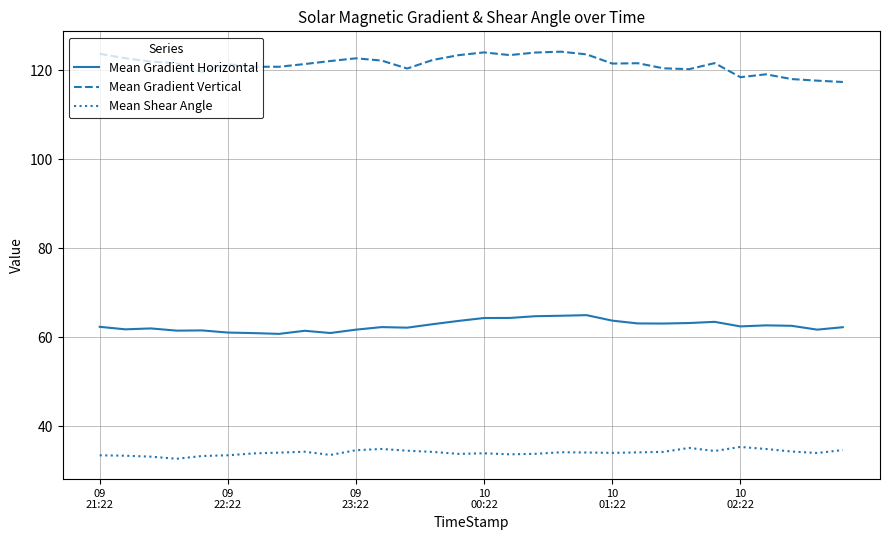

True or false: Mean Gradient Horizontal and Mean Shear Angle cross at least once.

False